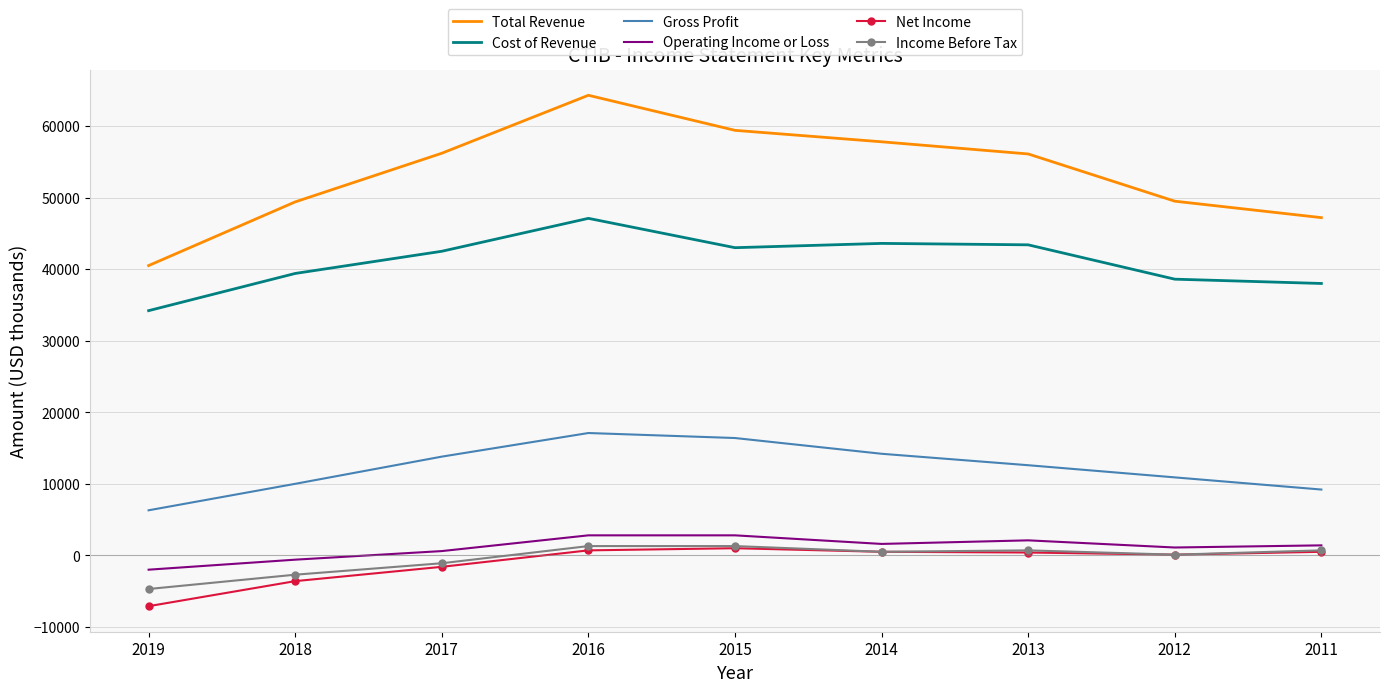

What is the average value of the Income Before Tax series?

-433